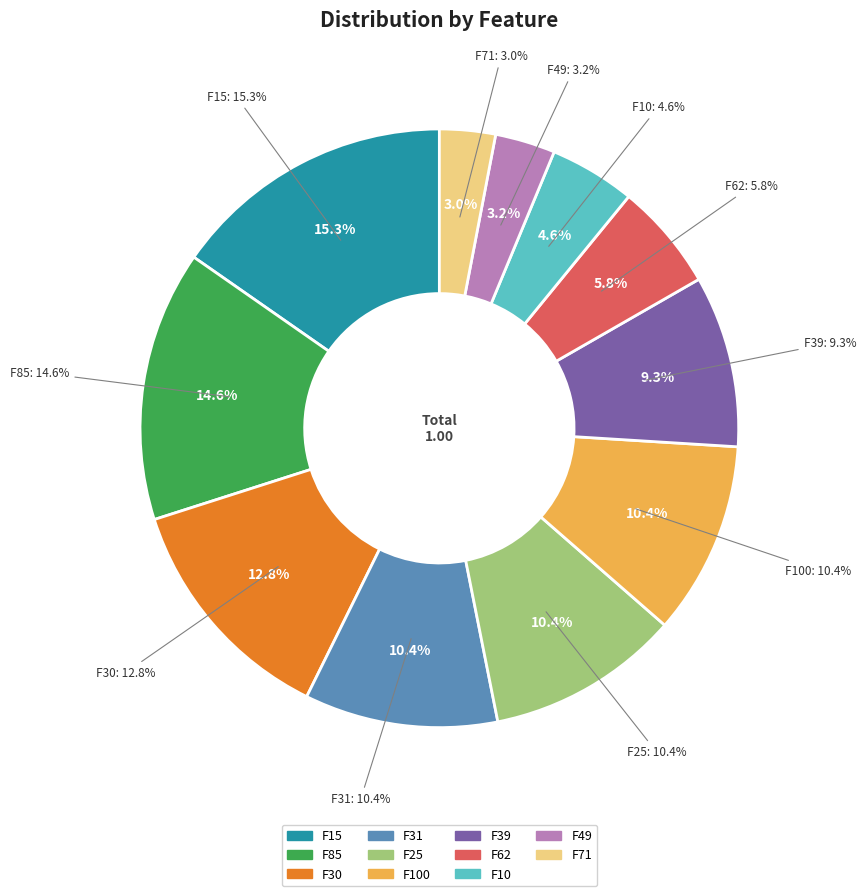

What percentage is the F15 slice, to the nearest percent?

15%